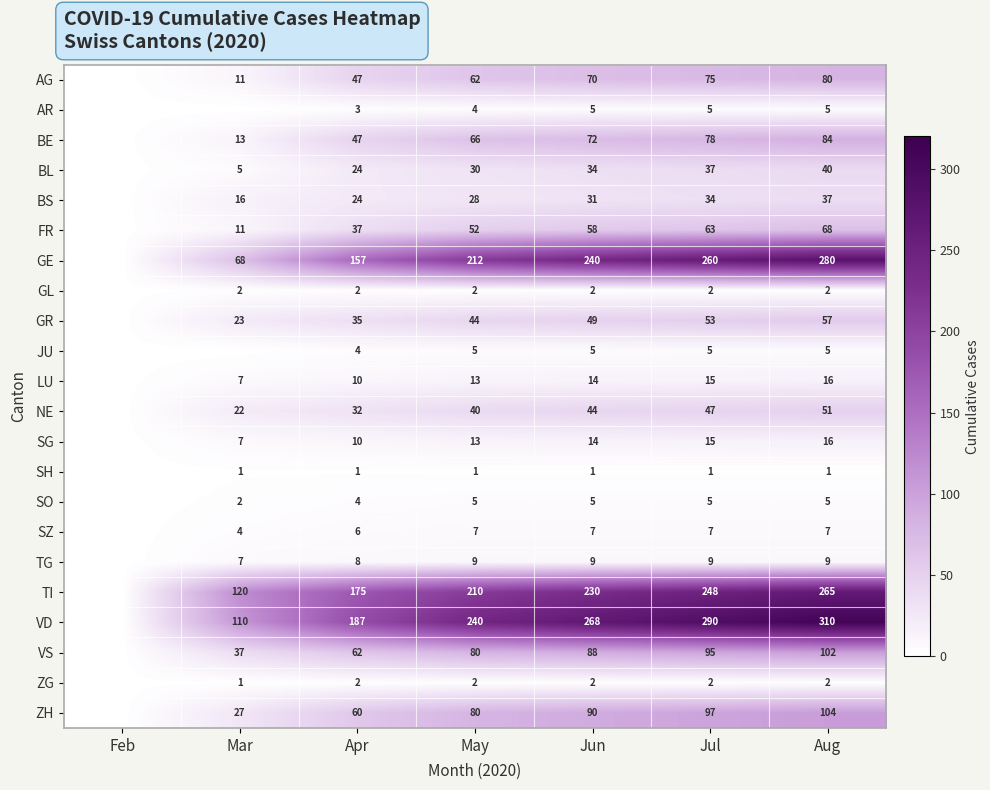

What is the difference between the highest and lowest values at Apr?

186